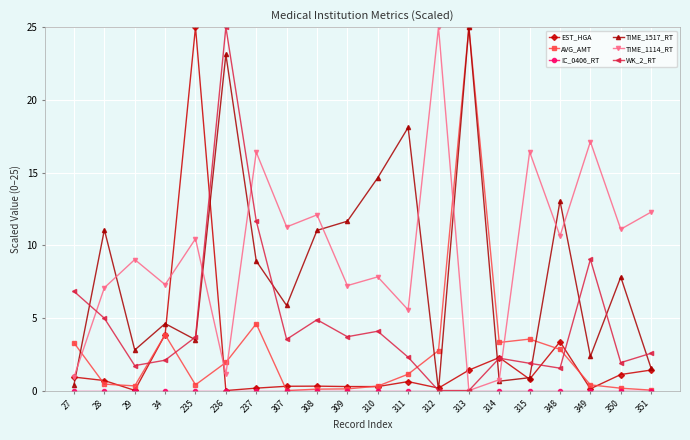

The WK_2_RT series shows 2.1 at 309. True or false?

False